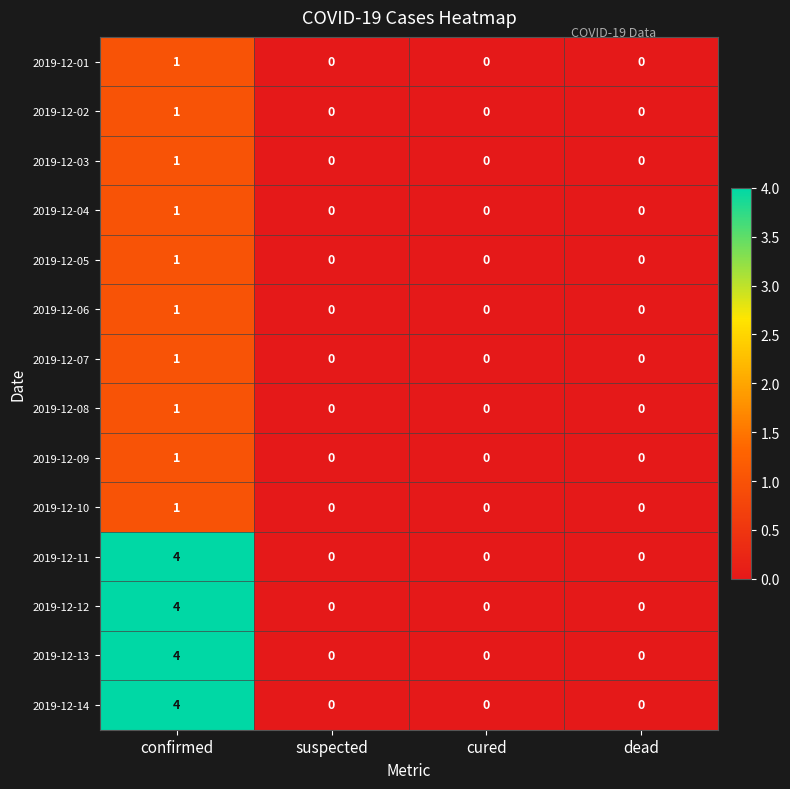

The value of 2019-12-04 at confirmed is 1. True or false?

True